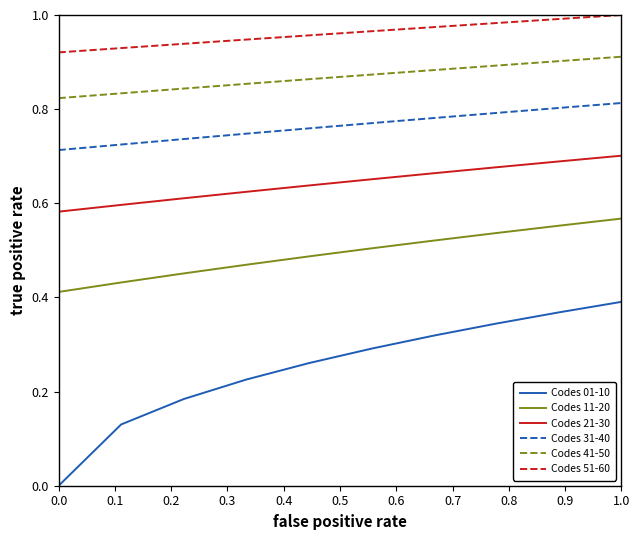

Which series has the largest range (max minus min)?

Codes 01-10